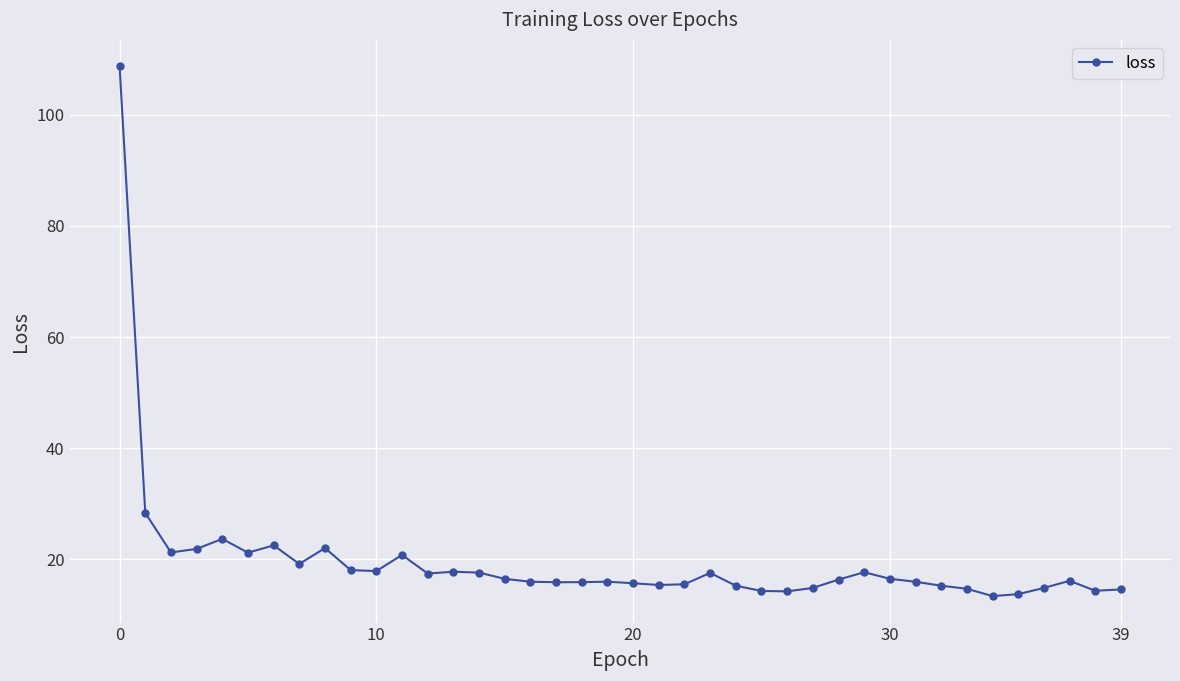

What is the difference between the maximum and minimum values?

95.3